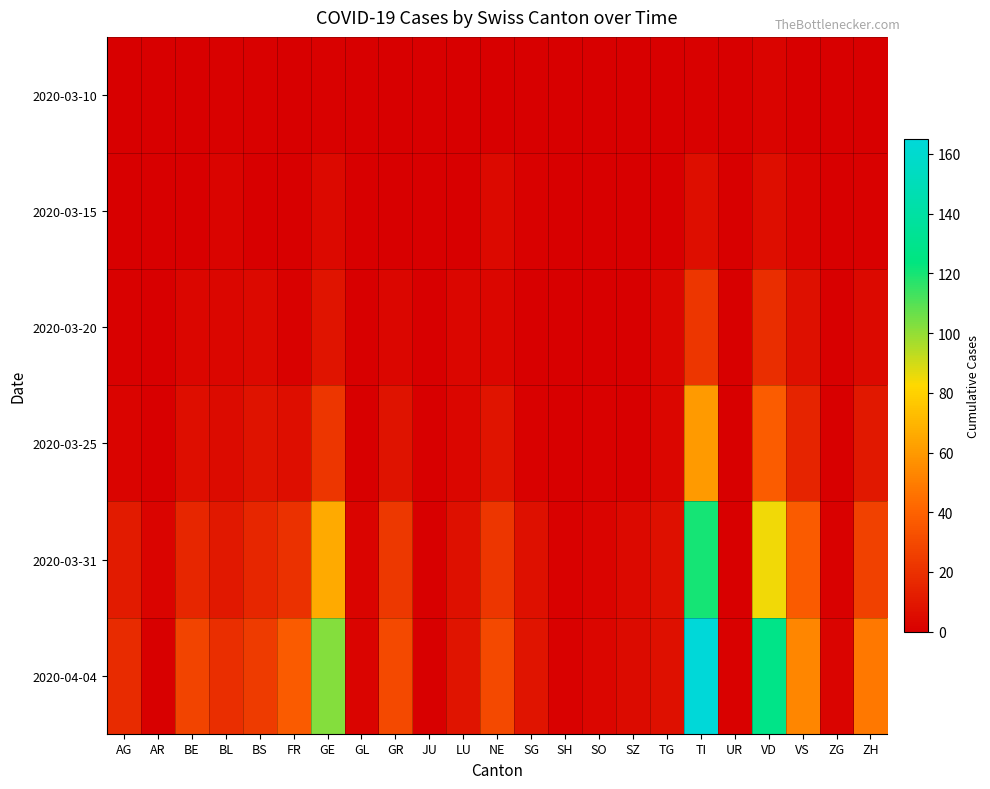

Which series changed the most between AR and BE?

2020-04-04